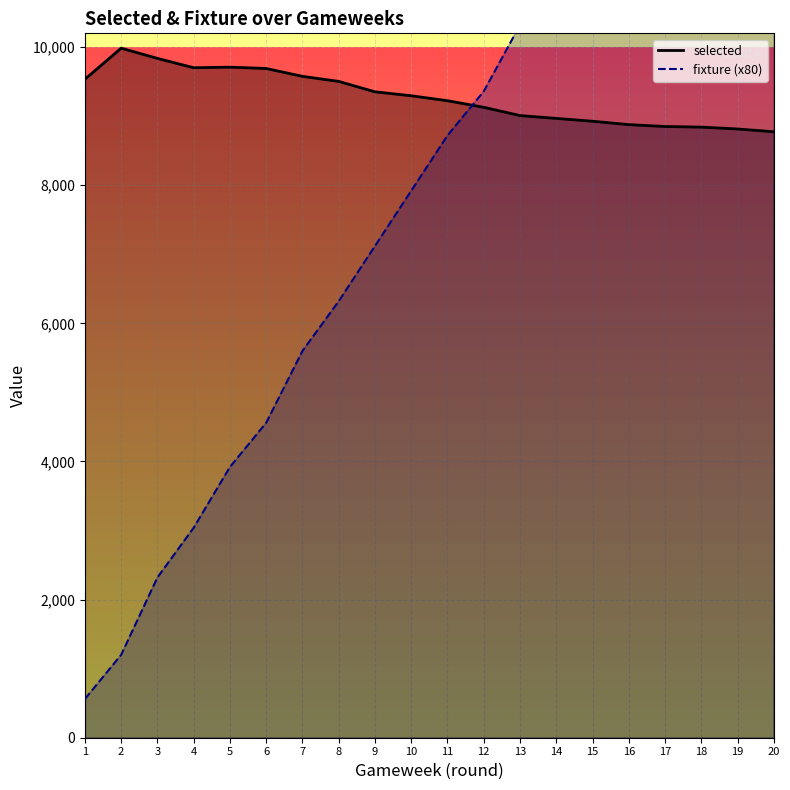

At which label does selected first exceed 9296?

1